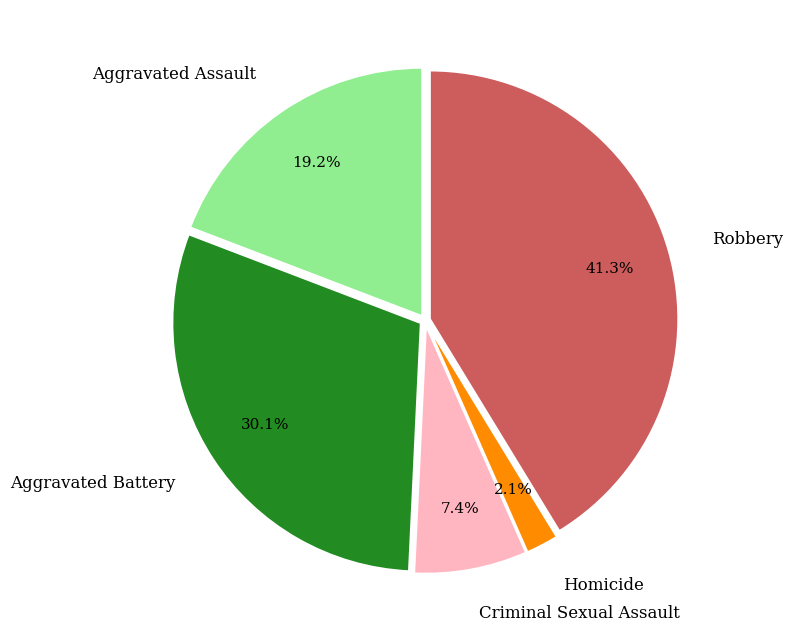

To the nearest percent, what portion does Homicide represent?

2%